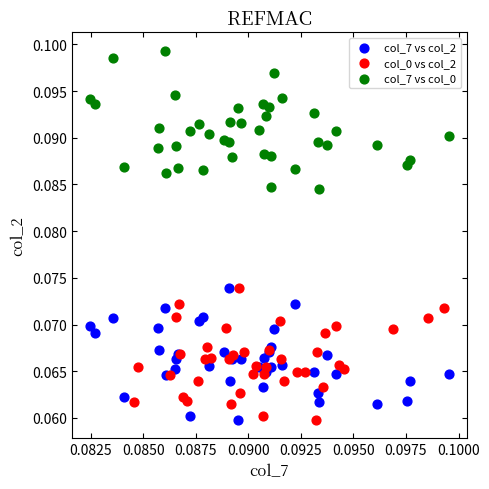

Which series contains the highest Y value?

col_7 vs col_0